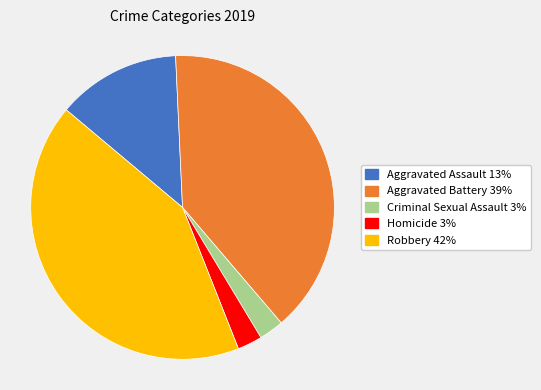

Does Aggravated Battery account for over 50% of the chart?

No